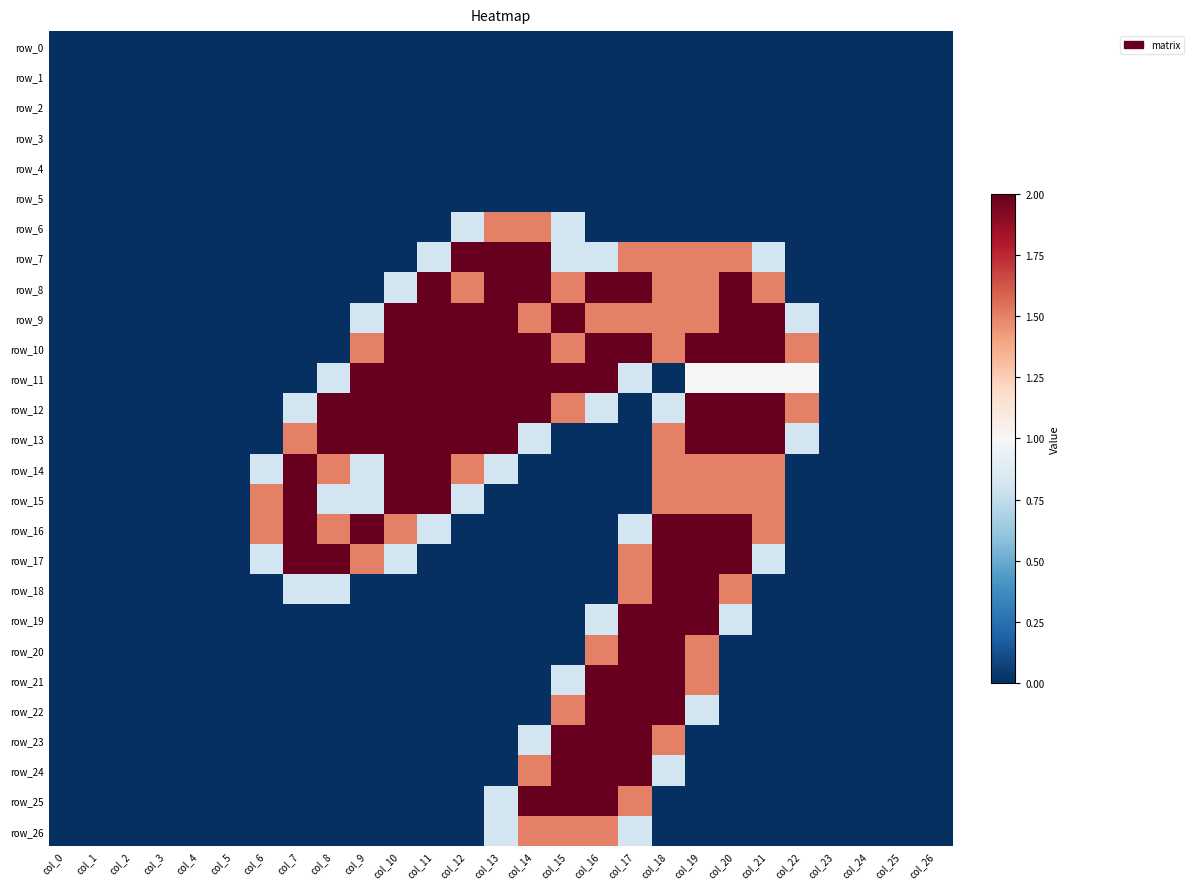

Rank the series at col_18 from lowest to highest value.

row_0, row_1, row_2, row_3, row_4, row_5, row_6, row_11, row_25, row_26, row_12, row_24, row_7, row_8, row_9, row_10, row_13, row_14, row_15, row_23, row_16, row_17, row_18, row_19, row_20, row_21, row_22